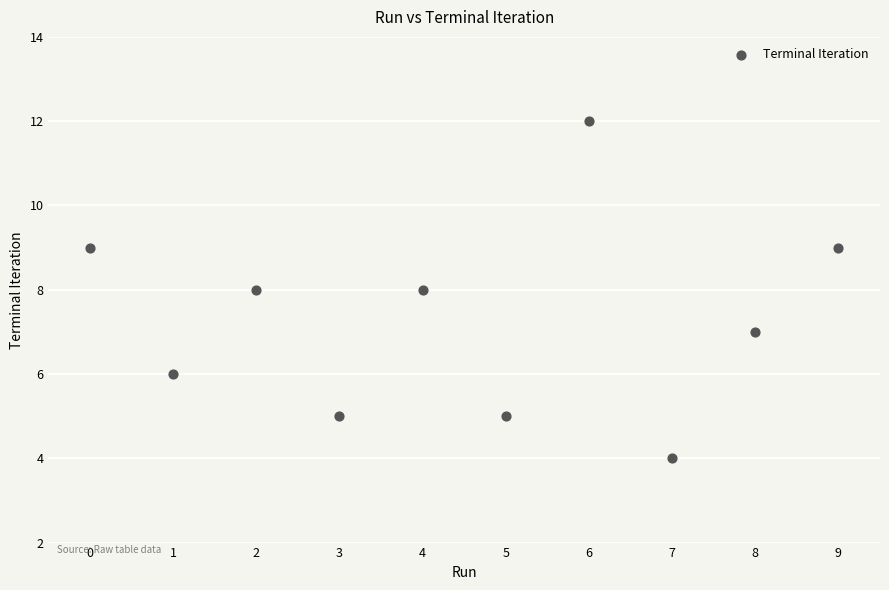

What is the average Y value?

7